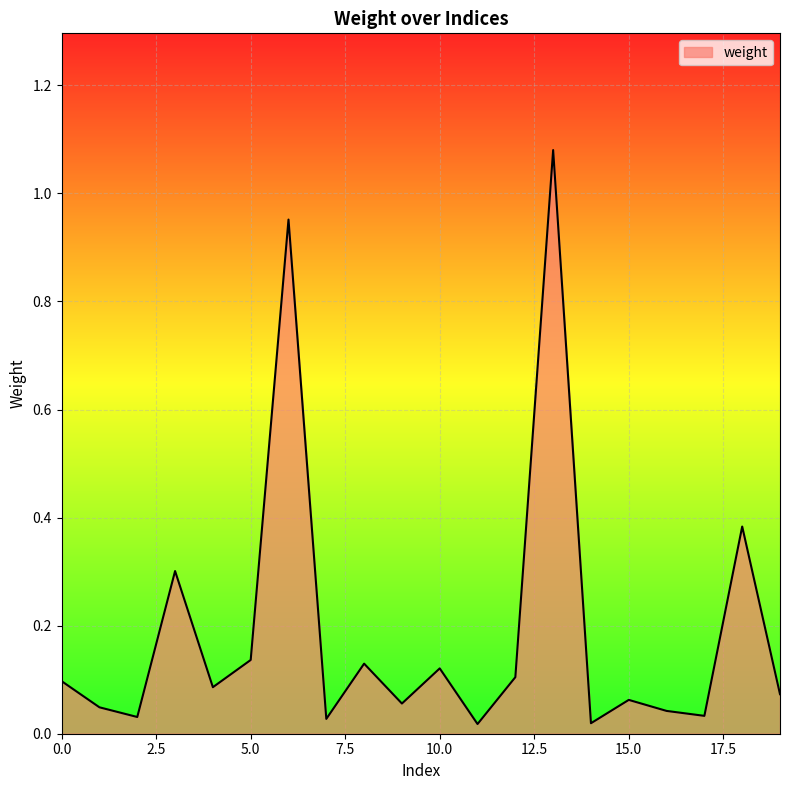

Is this an area chart (filled region under the line)?

Yes